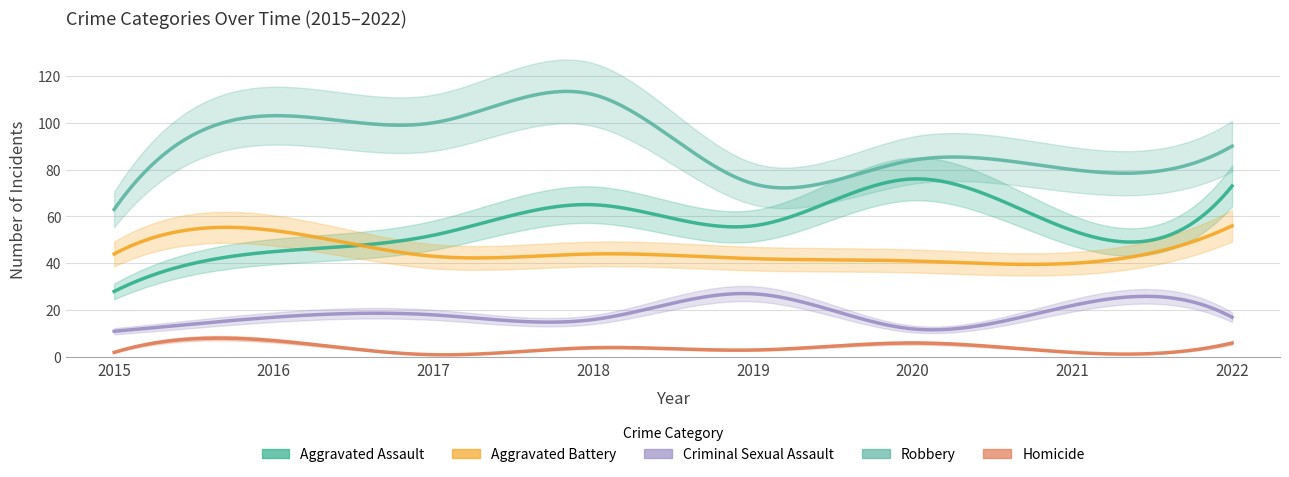

The Criminal Sexual Assault series shows 12 at 2016. True or false?

False